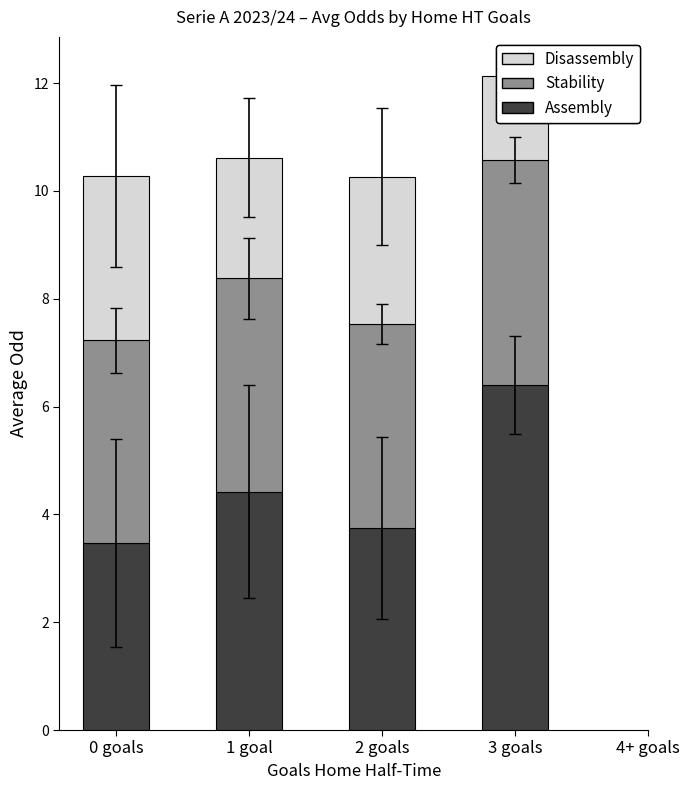

At which label does Stability reach its minimum?

0 goals